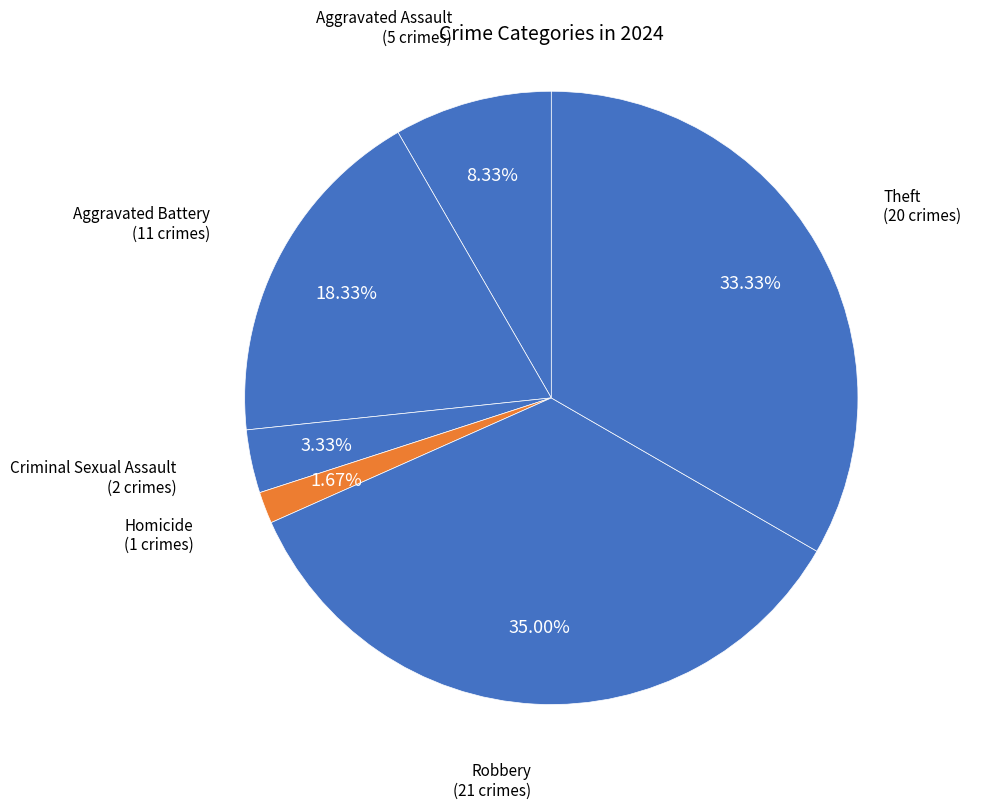

Rank the categories by value from highest to lowest.

Robbery, Theft, Aggravated Battery, Aggravated Assault, Criminal Sexual Assault, Homicide